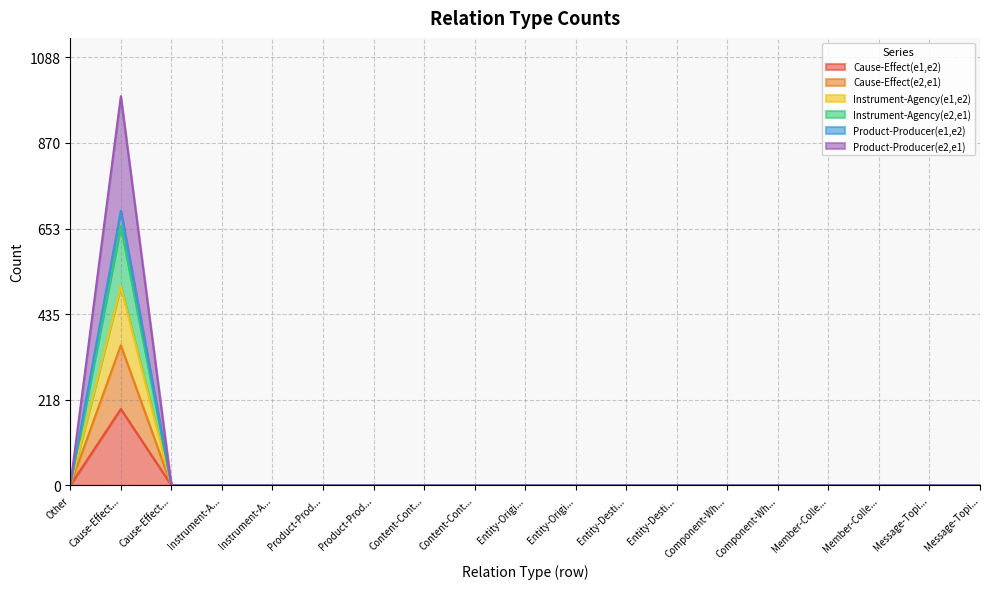

True or false: Product-Producer(e2,e1) has a value of -673 at Instrument-A....

False